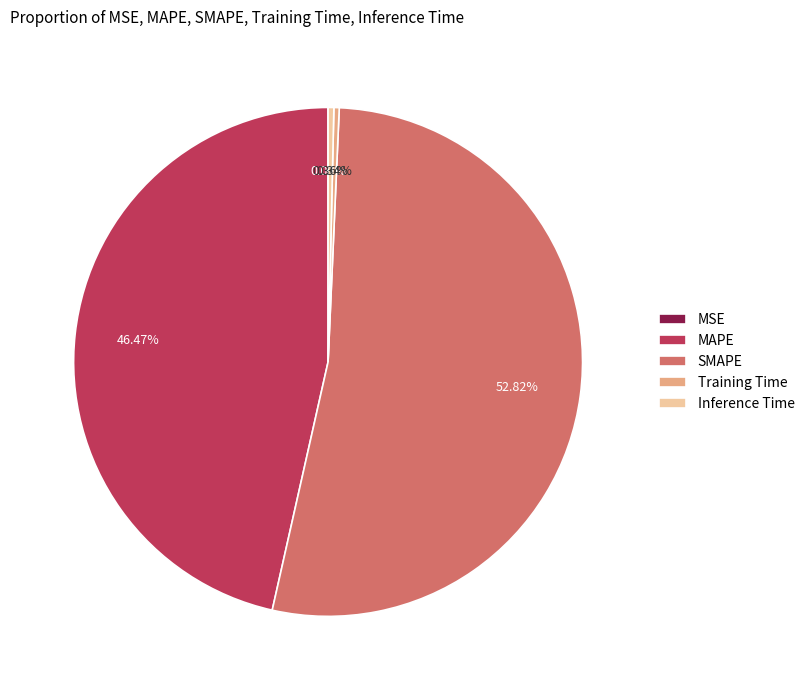

Is the sum of MAPE and SMAPE greater than half?

Yes